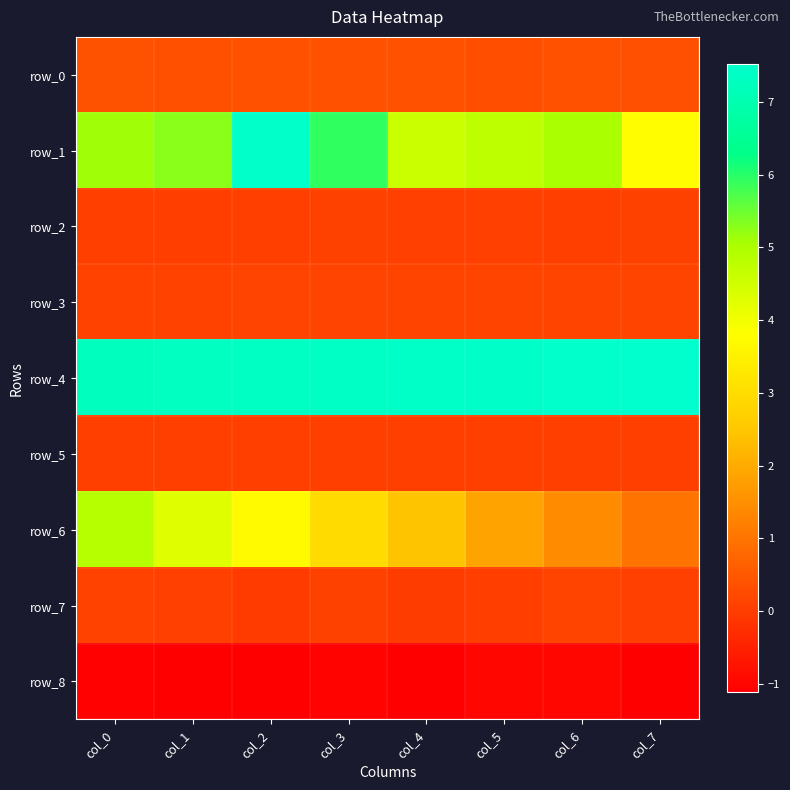

What is the spread (max minus min) of values at col_4?

8.5